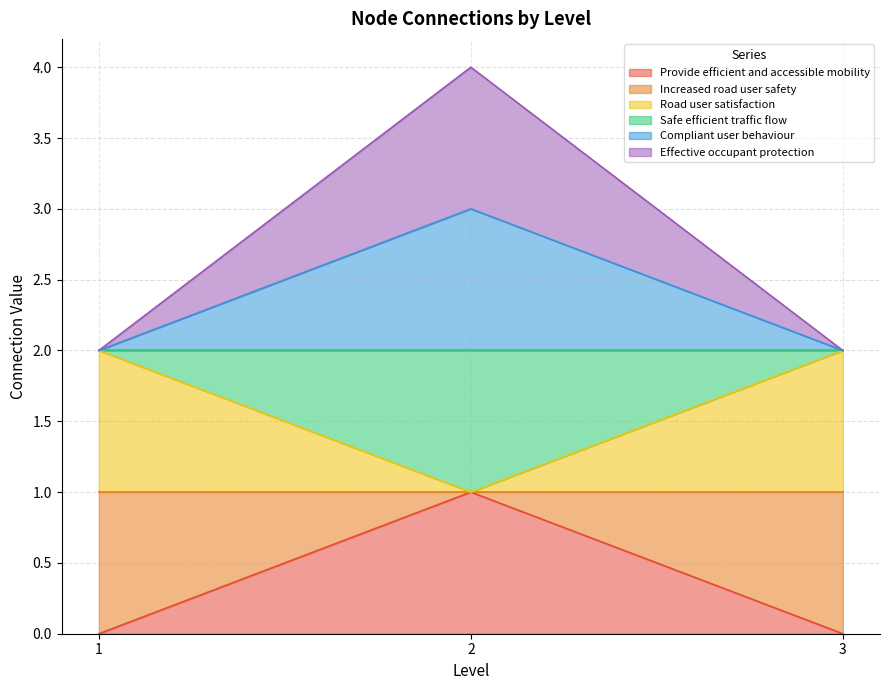

Read the Increased road user safety value at 2.

1